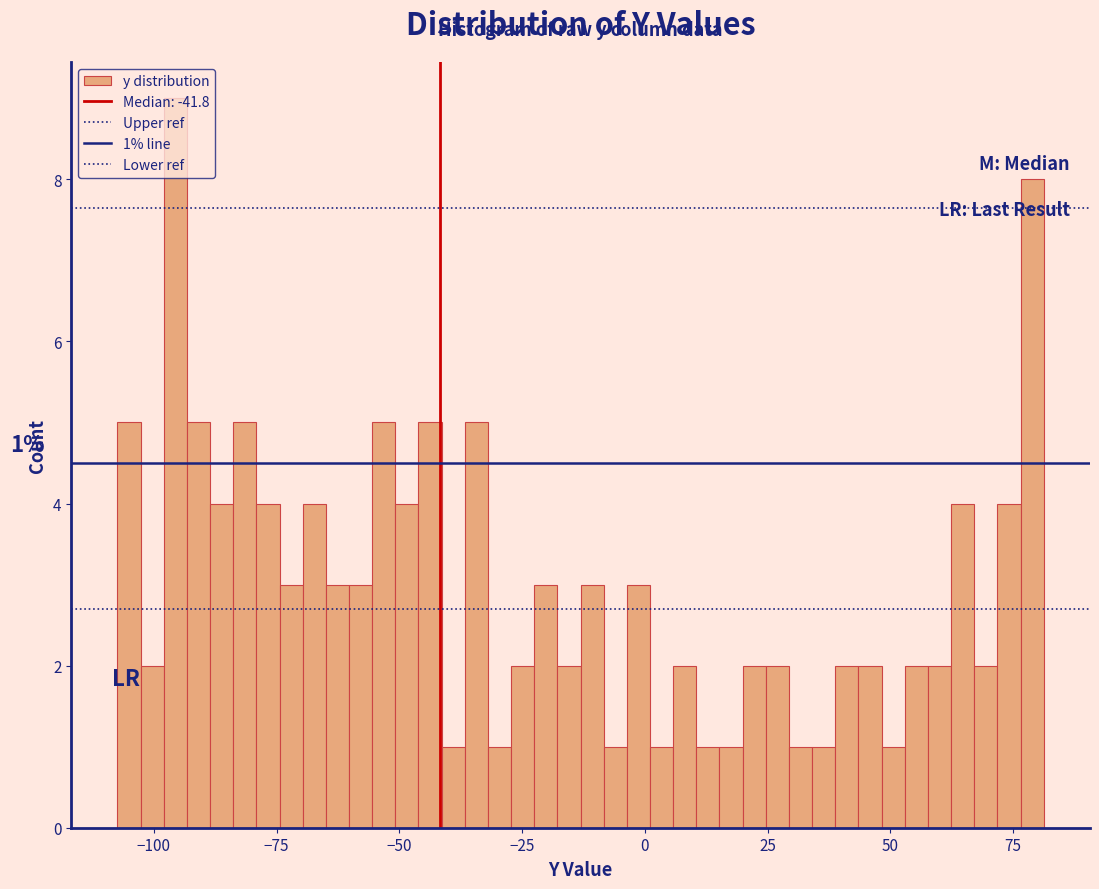

Read against the x-axis, roughly where is the centre of the tallest bar?

-95